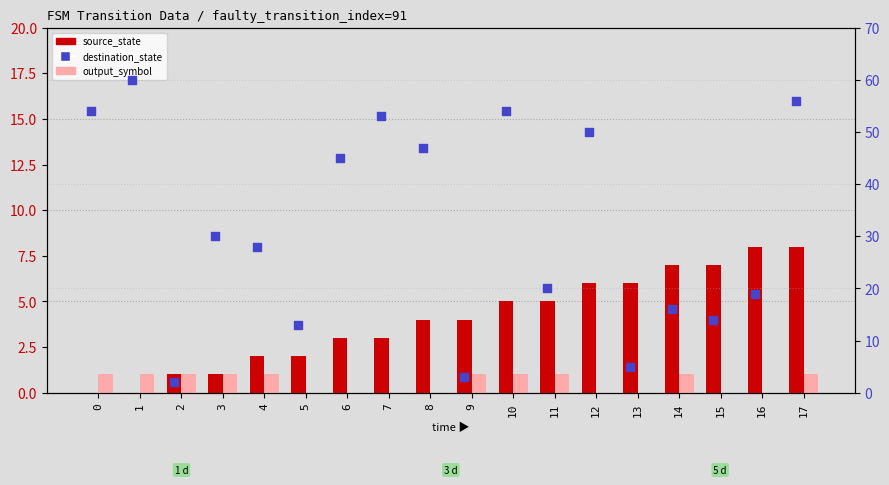

Is the value of source_state at 17 greater than the value of destination_state at 16?

No